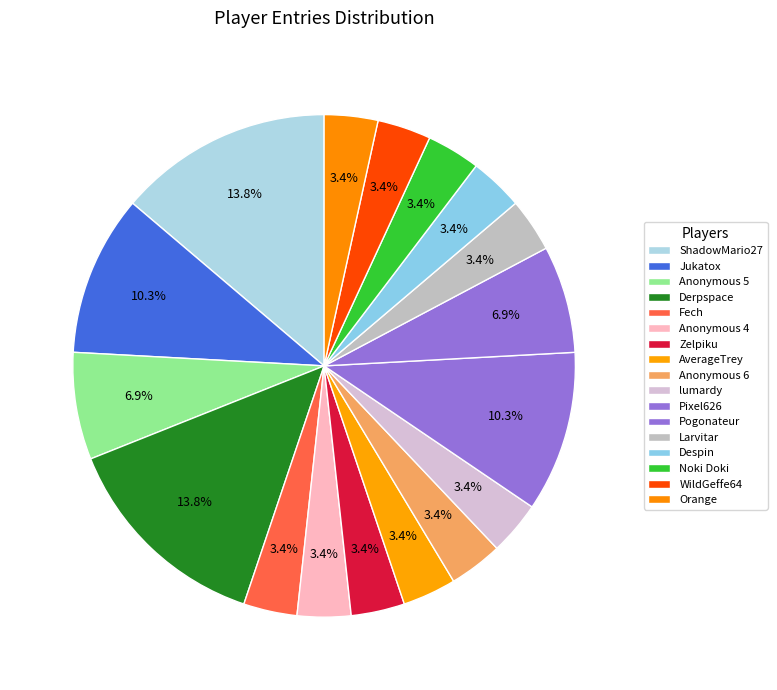

Which slice is the largest?

ShadowMario27